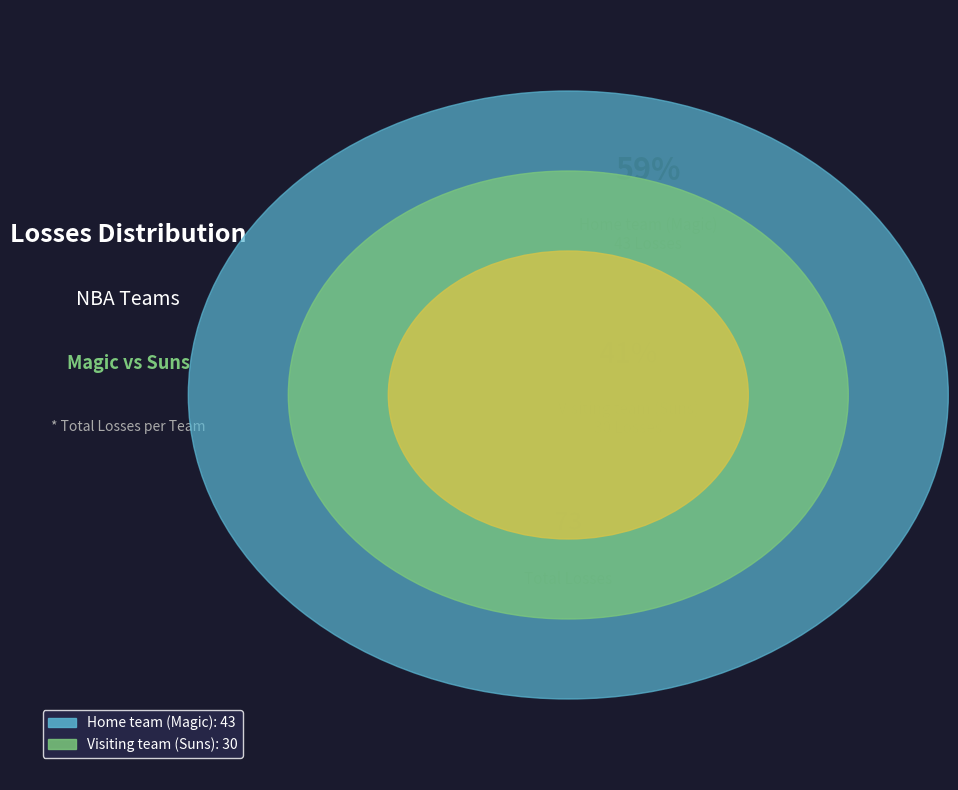

Which has a higher value, Home team (Magic) or Visiting team (Suns)?

Home team (Magic)